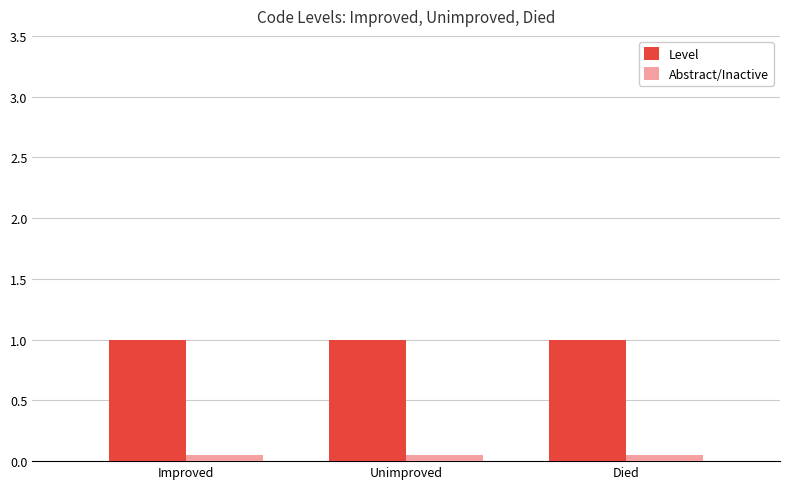

Which series has the largest total across all categories?

Level